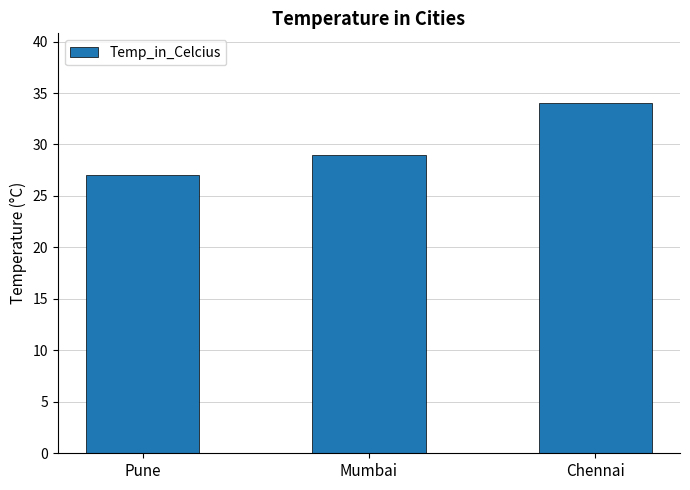

What value does the data have at Chennai?

34